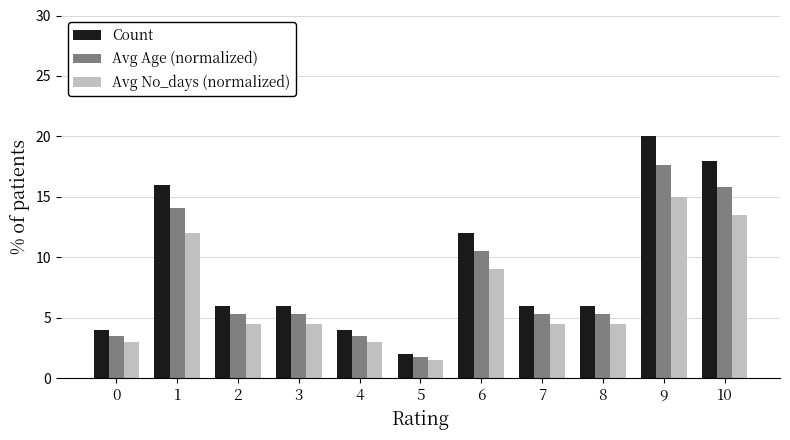

What is the greatest value displayed?

20.0